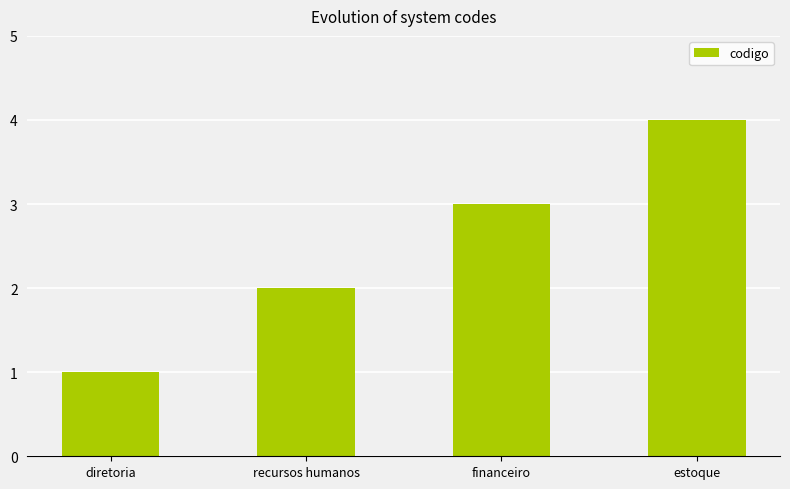

What is the sum of the values at estoque and recursos humanos?

6